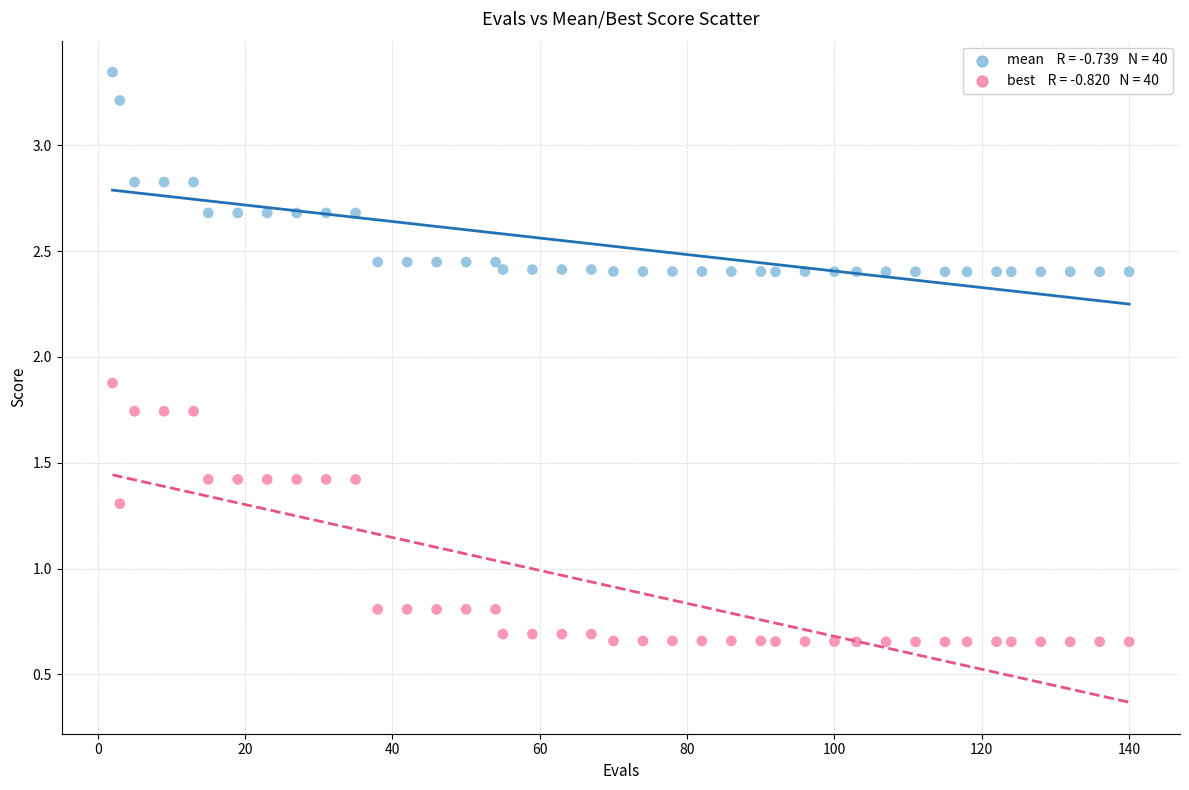

Across all data points, what is the range of X values (max minus min)?

138.0